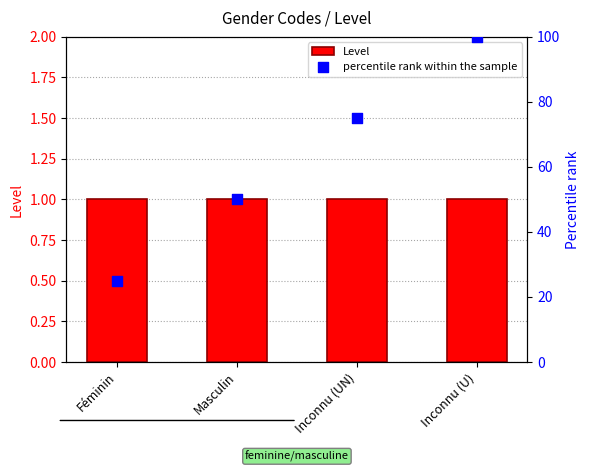

Which series contains the highest Y value?

percentile rank within the sample